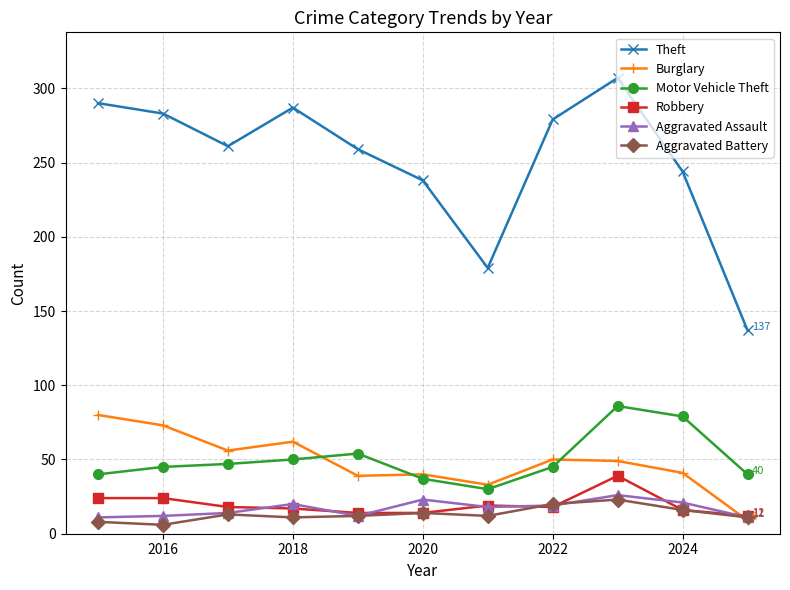

At how many categories does at least one series exceed 270?

5